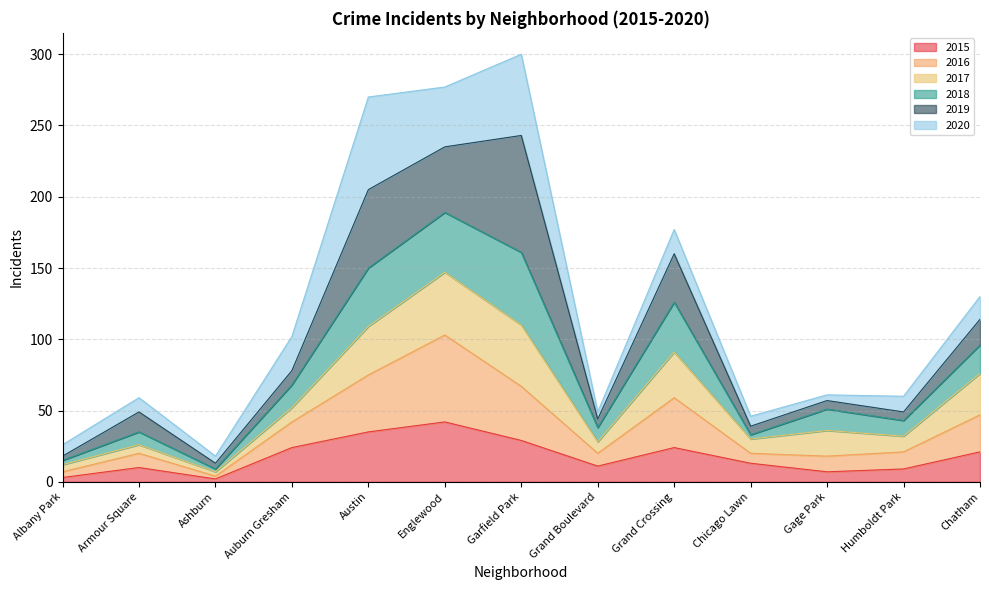

What is the total value across all series at Humboldt Park?

60